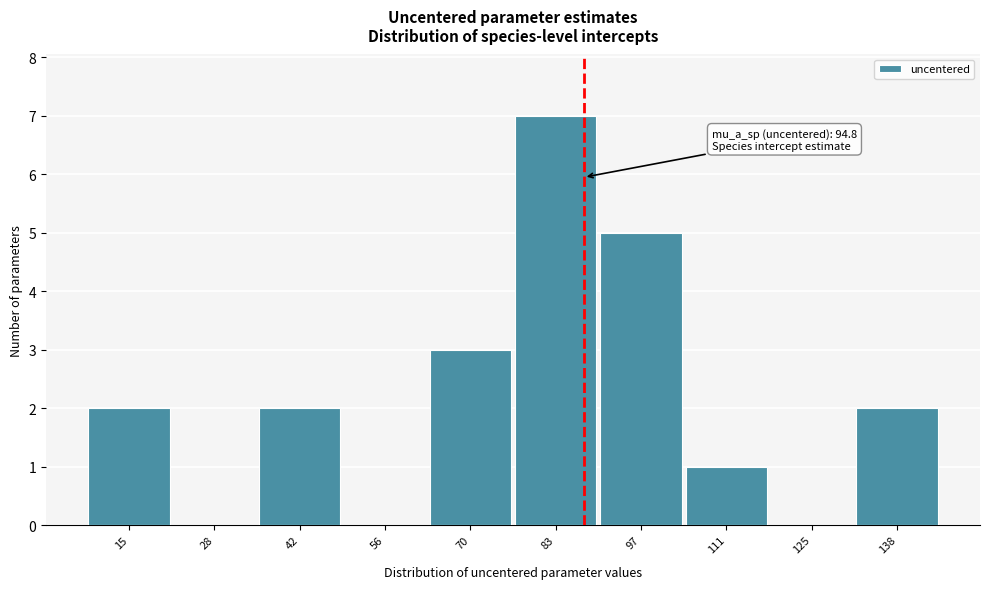

Reading left to right, what are all the values shown in this chart?

15=2	28=0	42=2	56=0	70=3	83=7	97=5	111=1	125=0	138=2